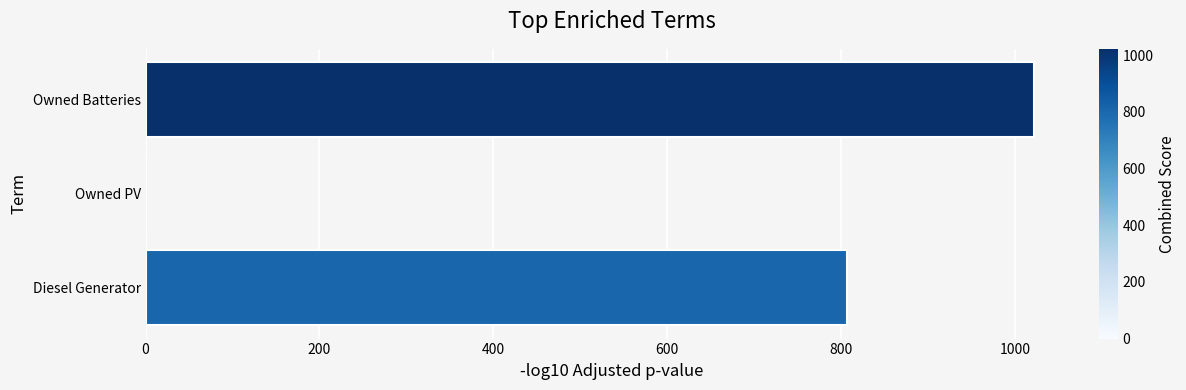

Which has a higher value, Owned Batteries or Owned PV?

Owned Batteries